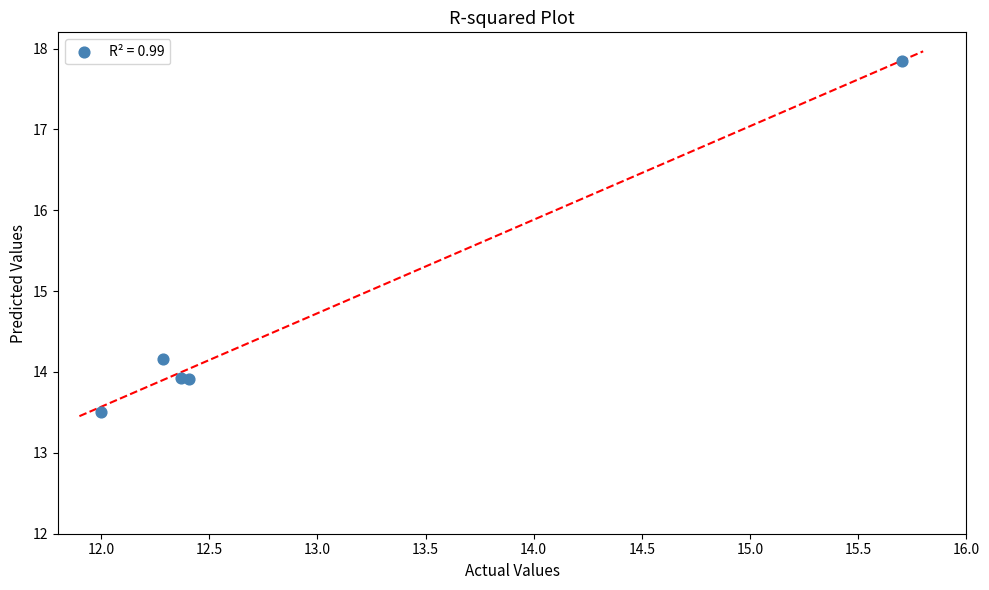

What Y value in the scatter plot is closest to 15?

14.2